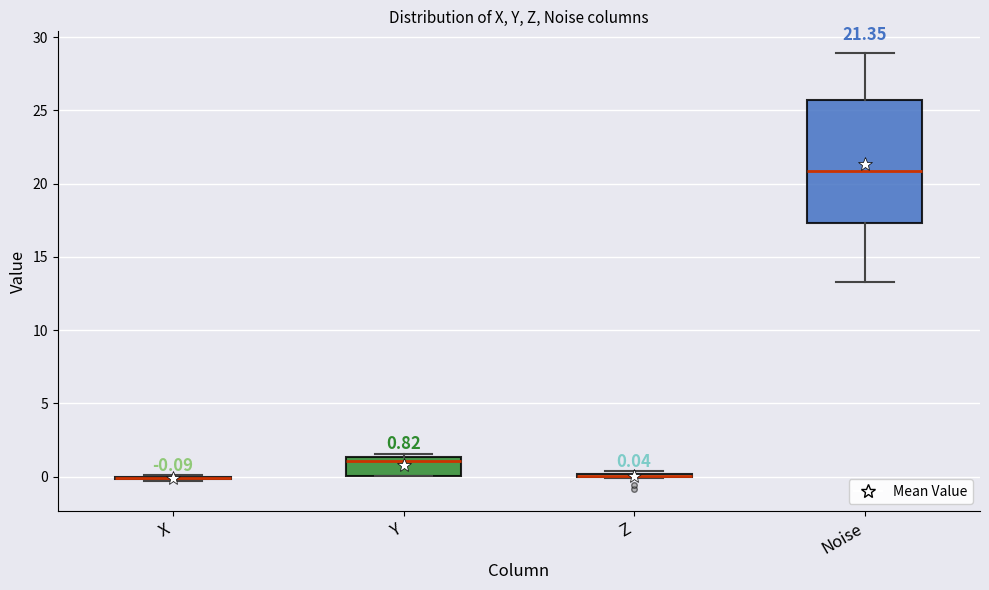

Which box is the tallest, from its lower edge to its upper edge?

Noise